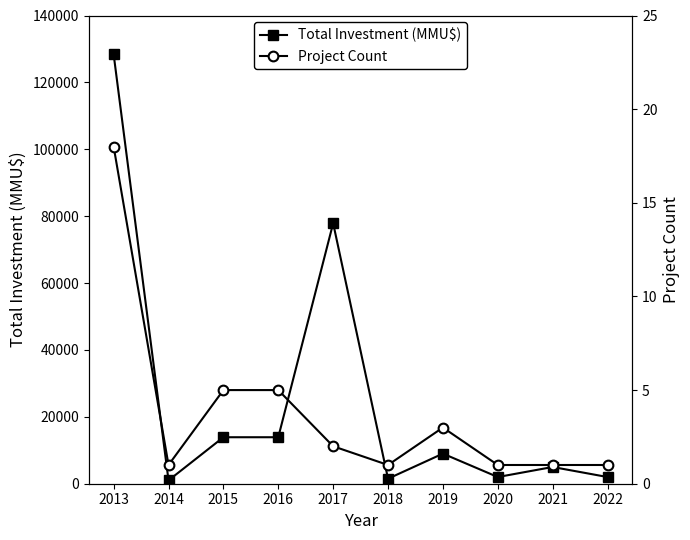

What is the average value of the Total Investment (MMU$) series?

25457